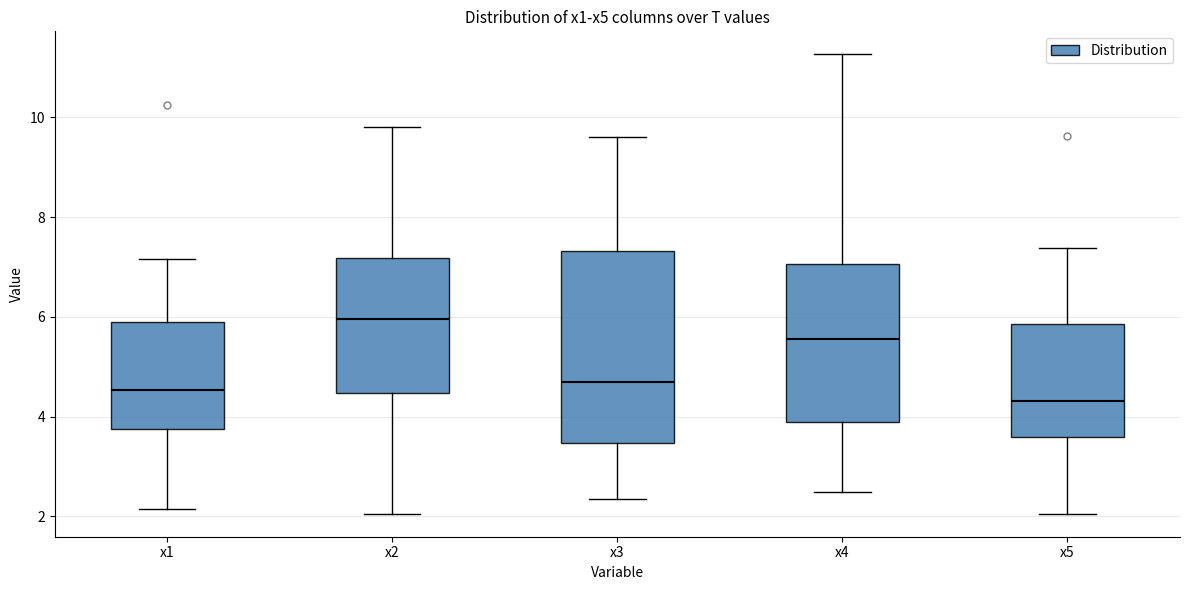

Reading left to right, read every box against the y-axis: the position of its median line, the range the box covers, and the ends of its whiskers. The values are not printed on the chart, so give them approximately, as read against the axis.

x1: median 4.6, box 3.8 to 6.0, whiskers 2.2 to 7.2
x2: median 6.0, box 4.4 to 7.2, whiskers 2.0 to 9.8
x3: median 4.6, box 3.4 to 7.4, whiskers 2.4 to 9.6
x4: median 5.6, box 3.8 to 7.0, whiskers 2.4 to 11.2
x5: median 4.4, box 3.6 to 5.8, whiskers 2.0 to 7.4